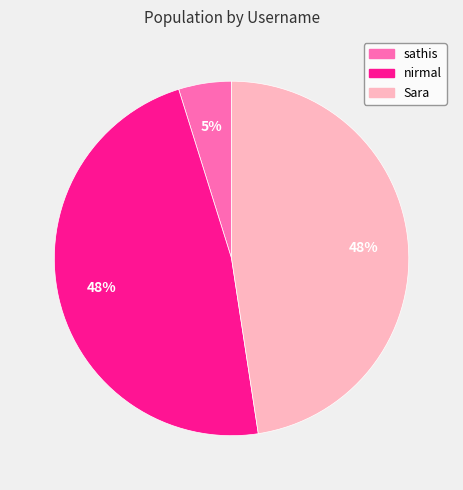

To the nearest percent, what is the combined percentage of Sara and nirmal?

95%